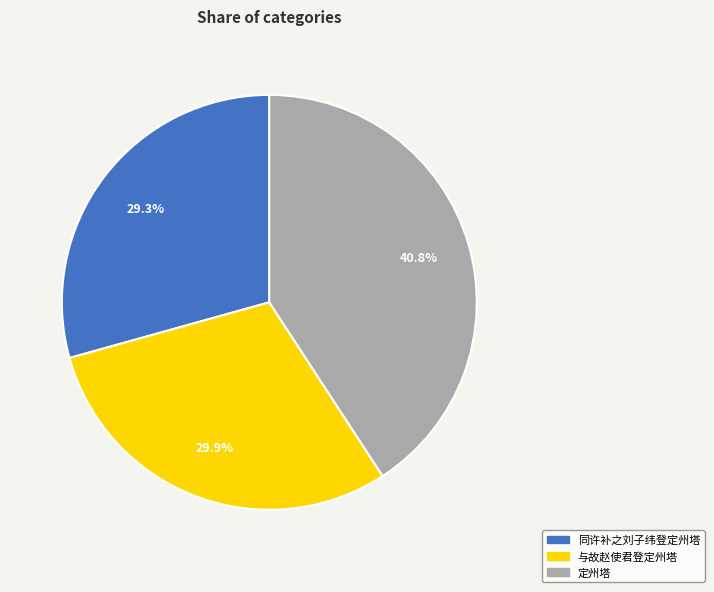

Which has a higher value, 与故赵使君登定州塔 or 定州塔?

定州塔